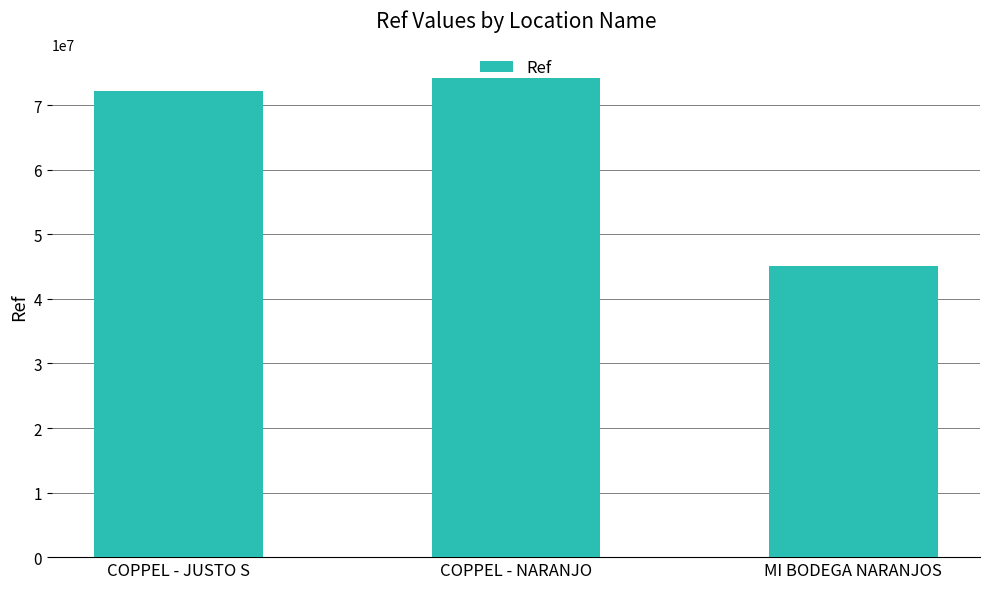

Reading left to right, list all the values displayed in this chart.

72163250	74168554	45086746